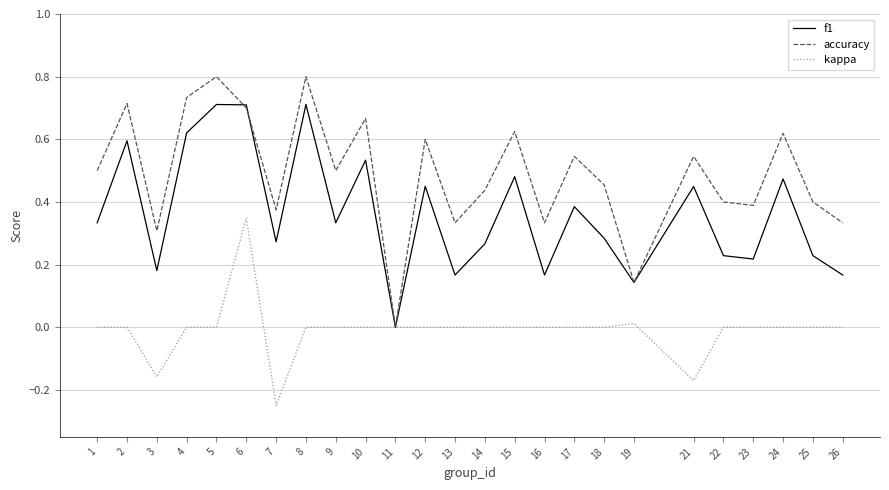

At which category is the sum across all series the highest?

6